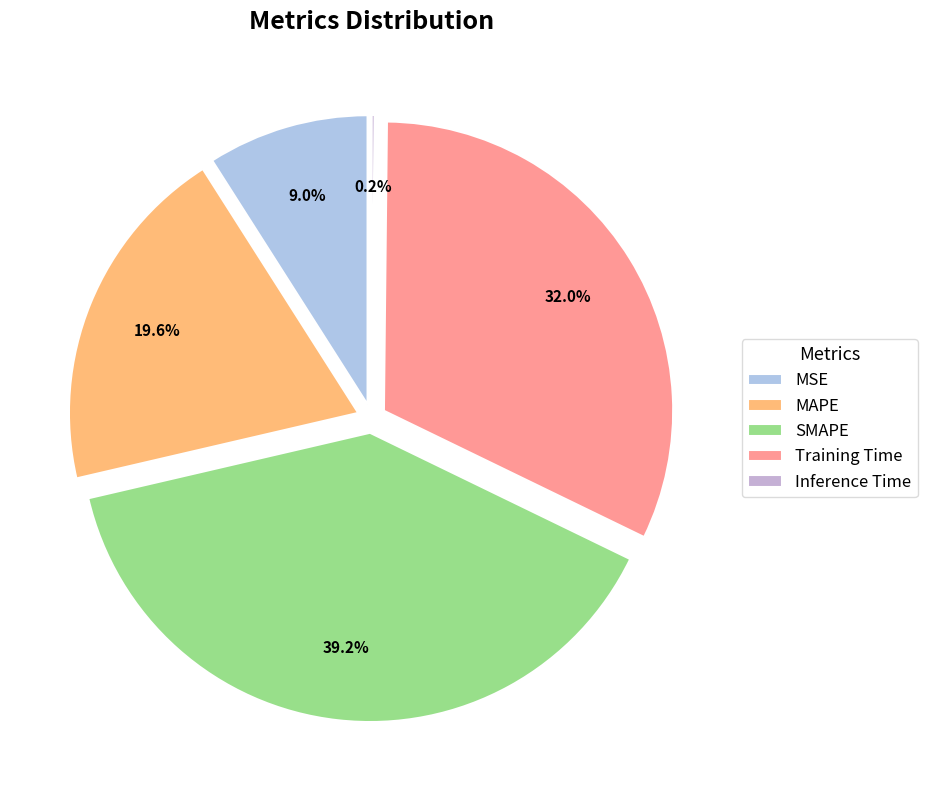

To the nearest percent, what is the average slice percentage?

20%